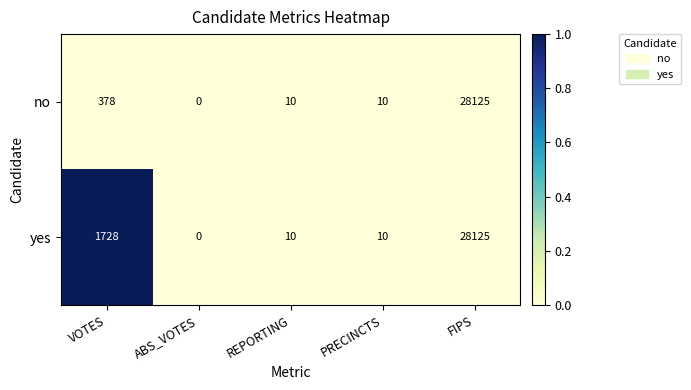

Which series has the largest total across all categories?

yes